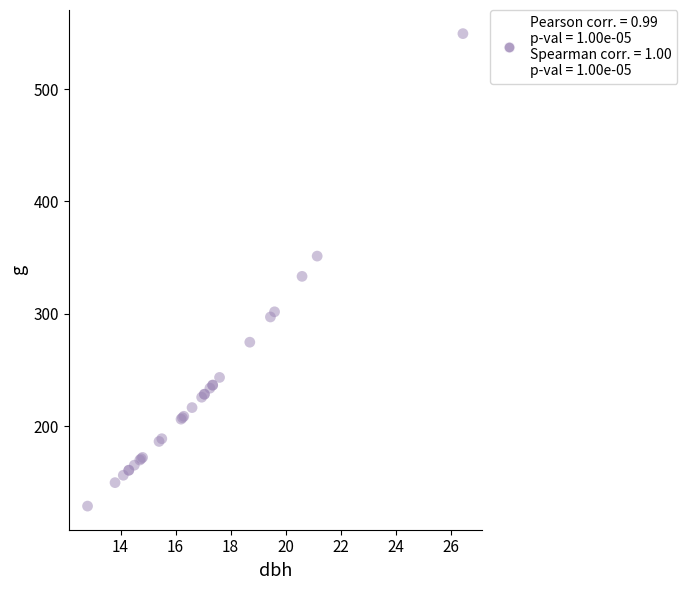

What Y value in the scatter plot is closest to 339?

333.3